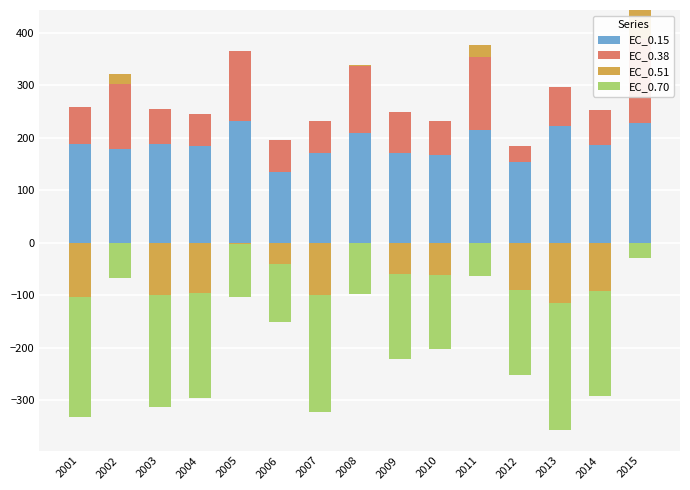

Is the value of EC_0.15 at 2013 greater than the value of EC_0.38 at 2014?

Yes